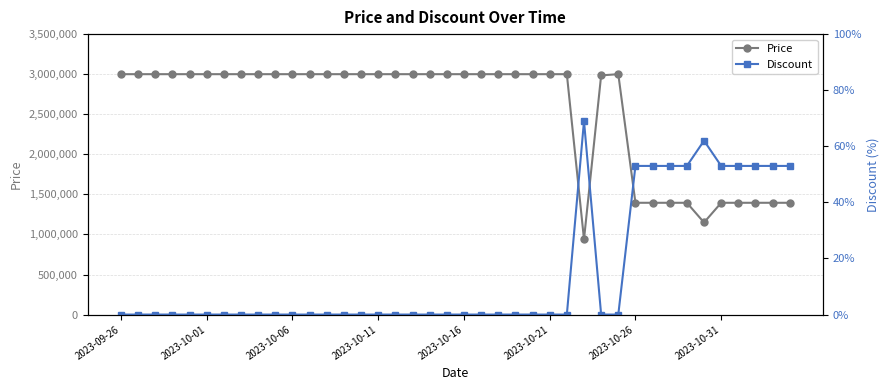

What is the spread (max minus min) of values at 2023-10-16?

3000000